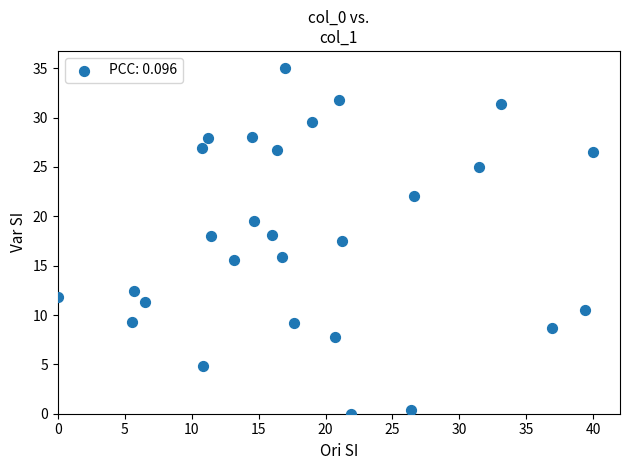

What is the range of Y values (max minus min)?

35.0